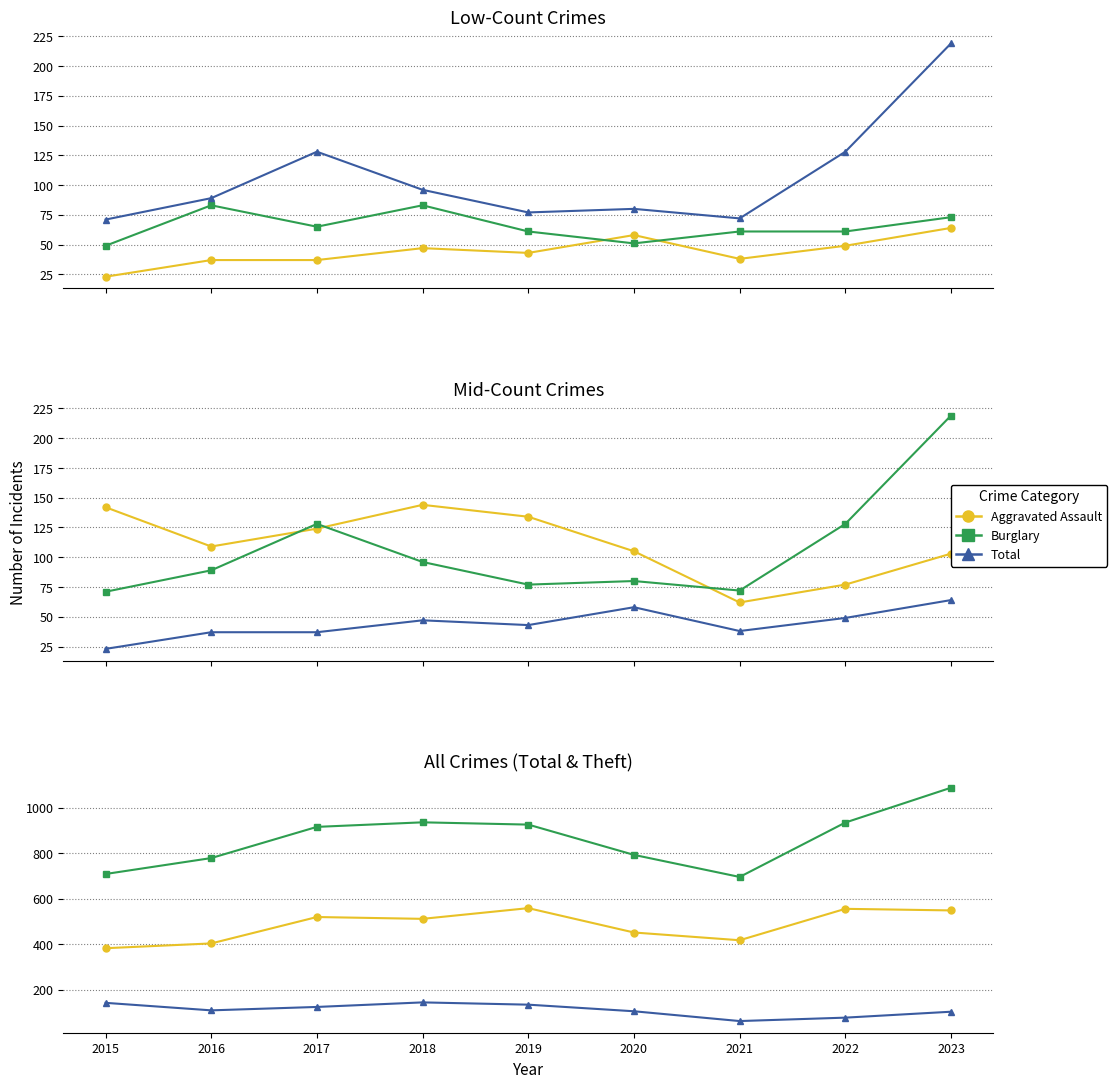

Is it true that Theft equals 853 at 2019?

False